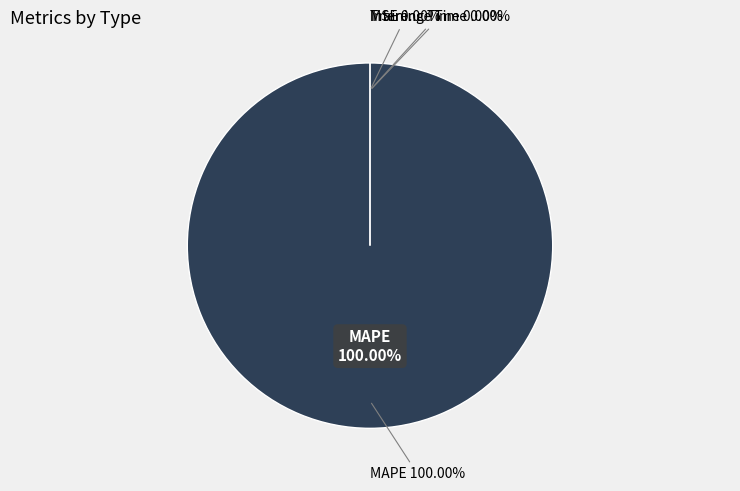

To the nearest percent, what portion does MAPE represent?

100%